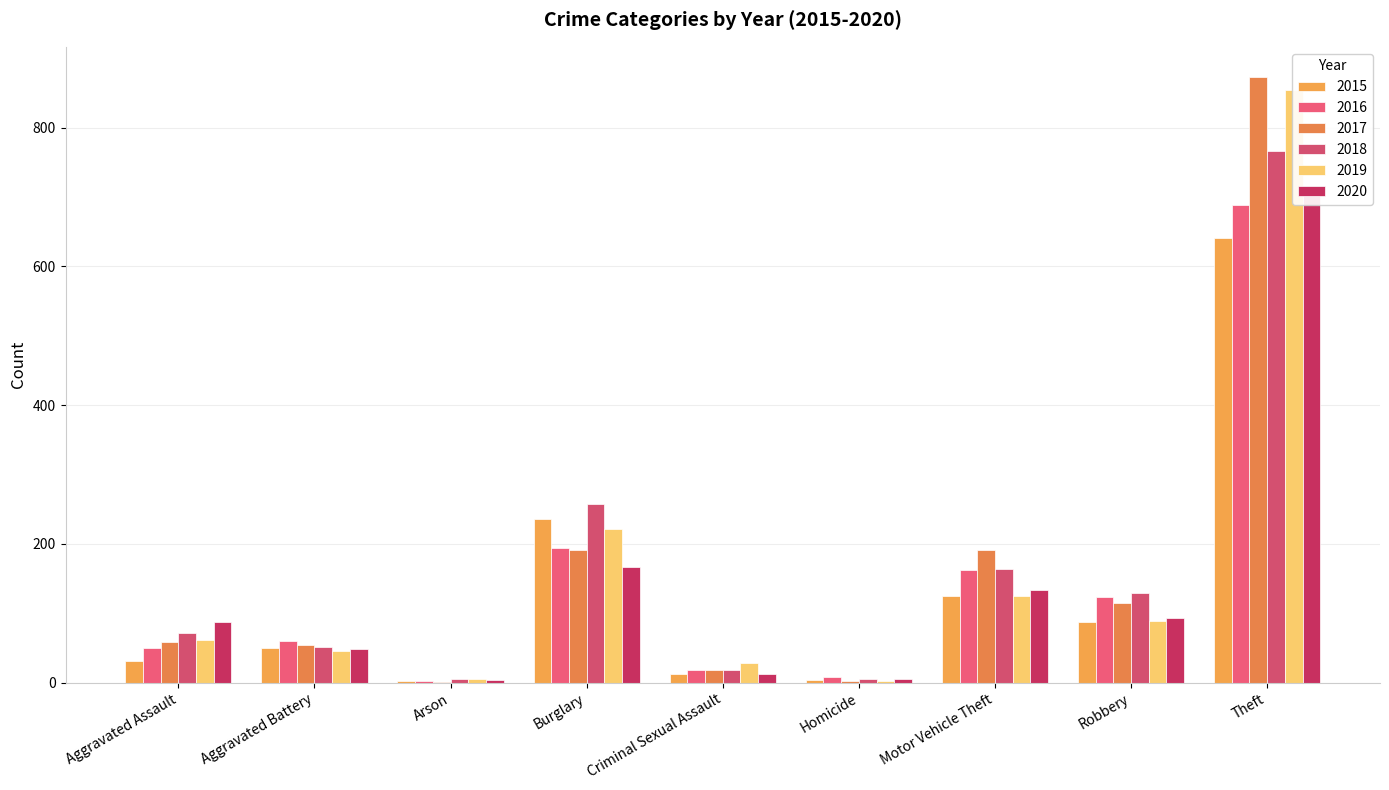

Rank the series at Aggravated Assault from highest to lowest value.

2020, 2018, 2019, 2017, 2016, 2015